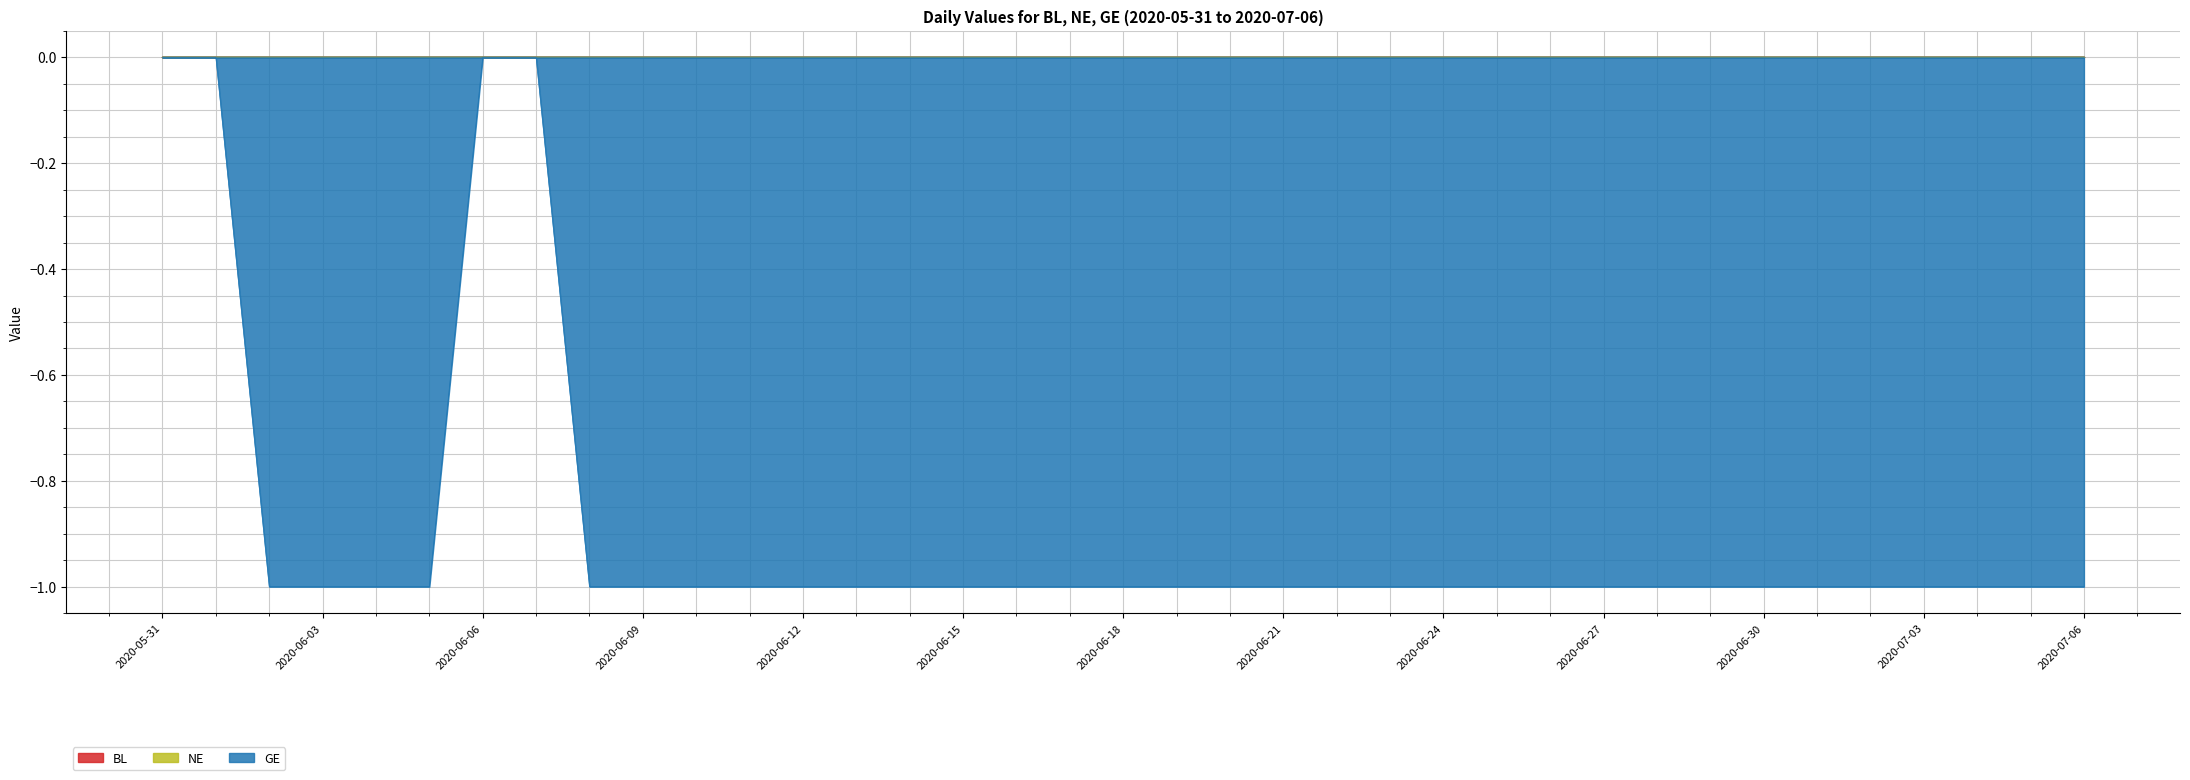

True or false: GE has a value of -1 at 2020-06-12.

True